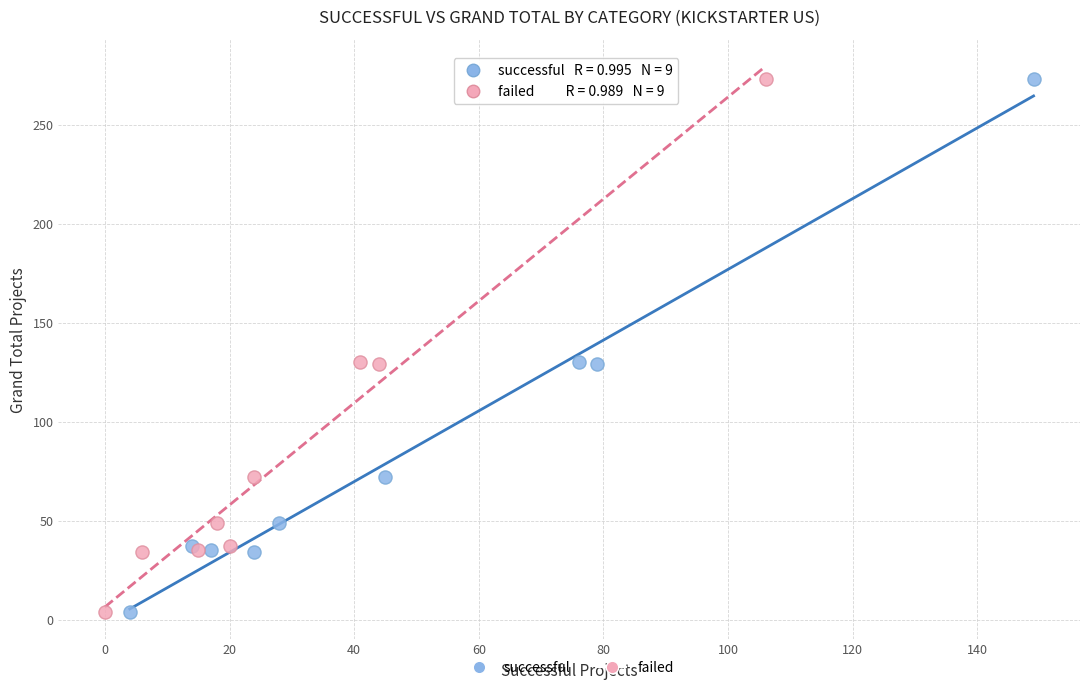

What are all the series names shown in the legend?

successful, failed